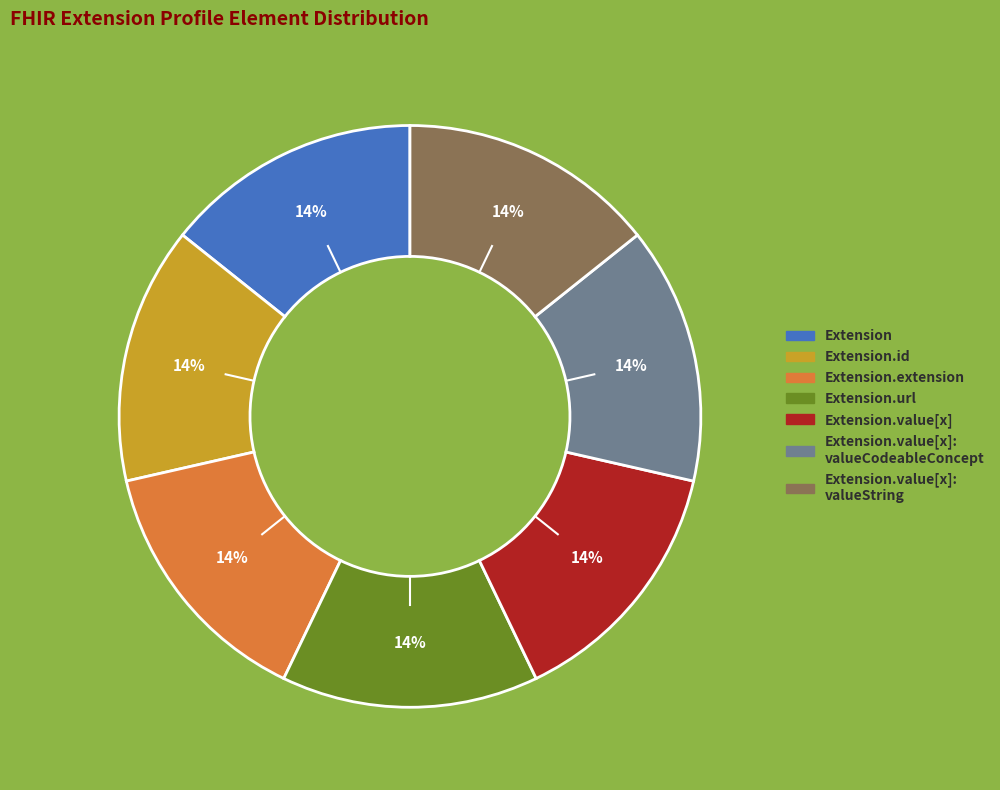

To the nearest percent, what is the average slice percentage?

14%